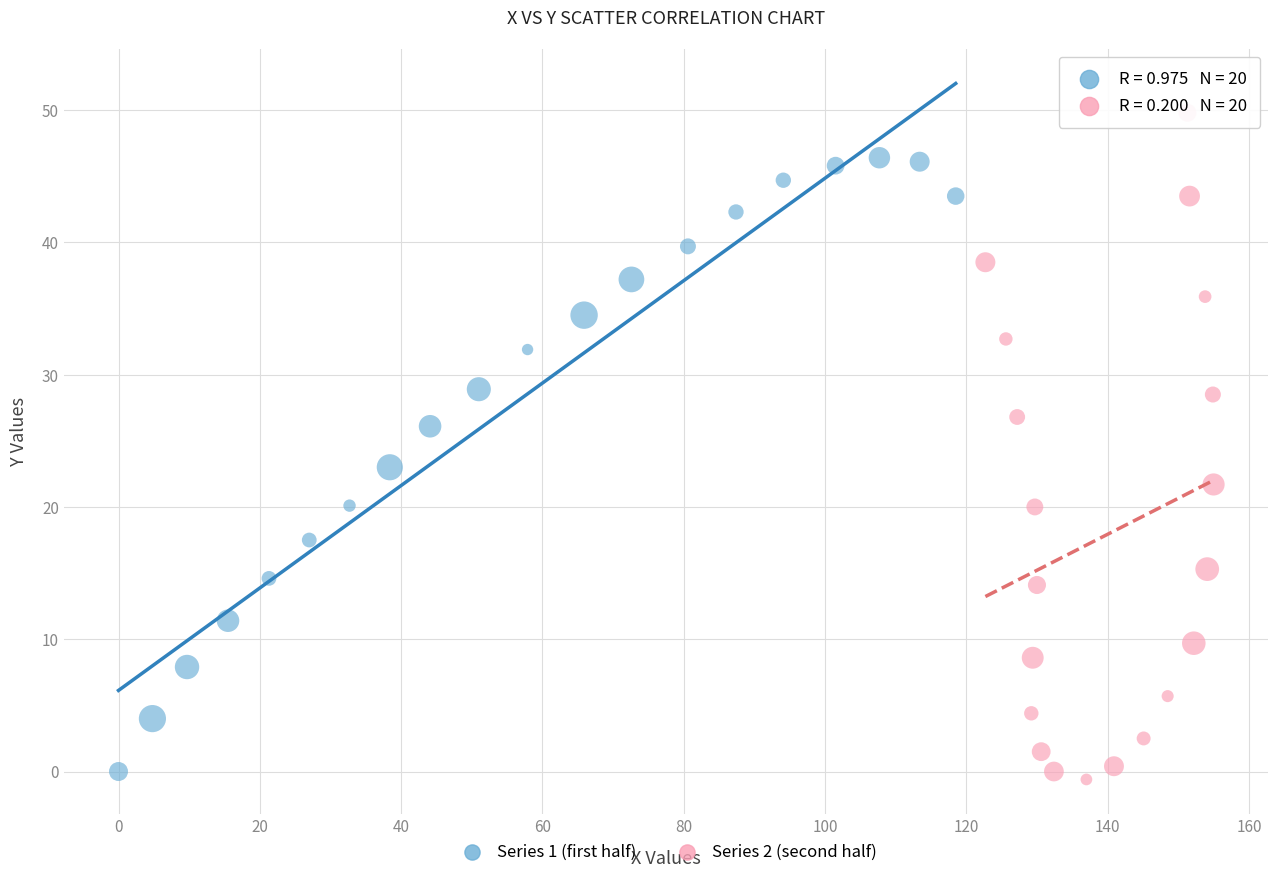

Which series reaches the maximum Y coordinate?

Series 2 (second half)